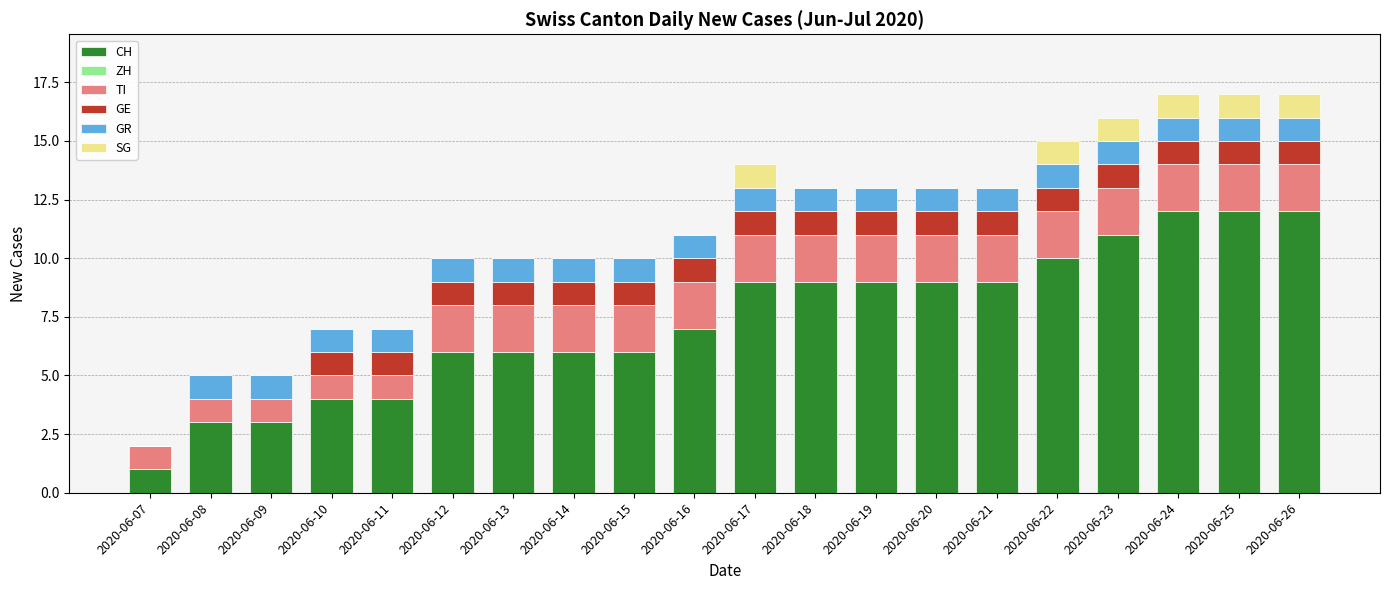

What is the highest value of the CH series?

12